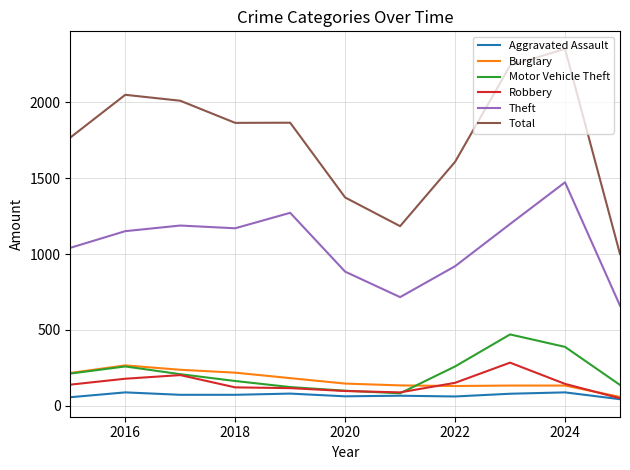

How many lines are shown in the chart?

6